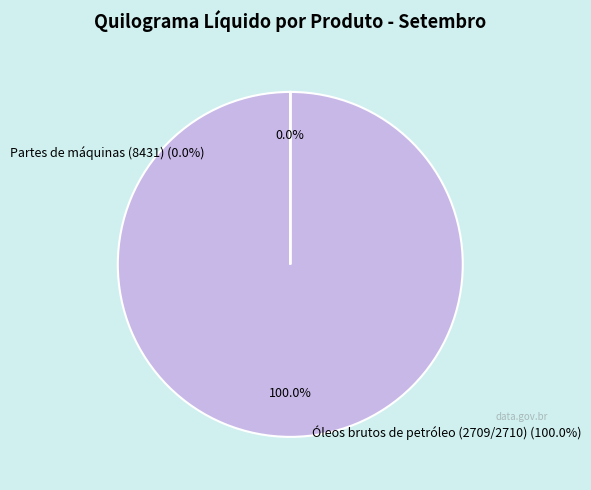

What is the total percentage of Óleos brutos de petróleo (2709/2710) and Partes de máquinas (8431)?

100.0%